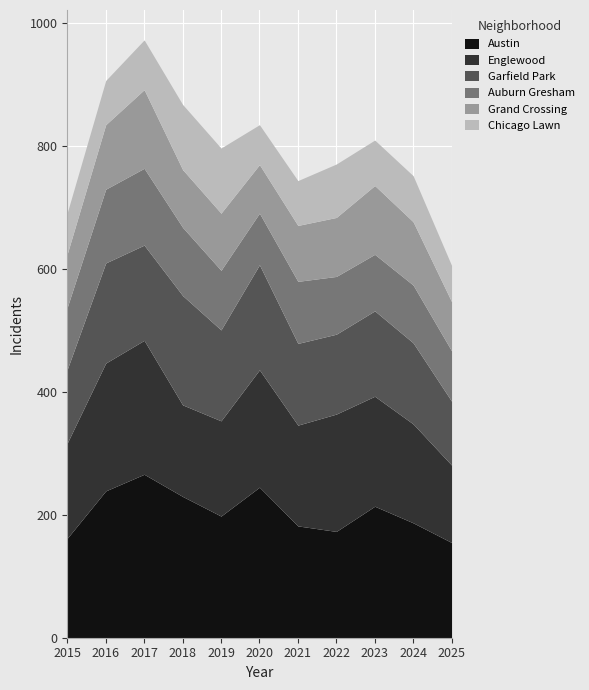

What is the highest value of the Chicago Lawn series?

106